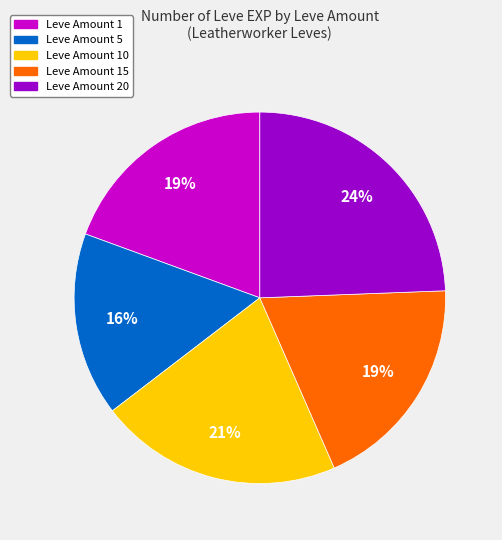

Does any single category account for the majority?

No